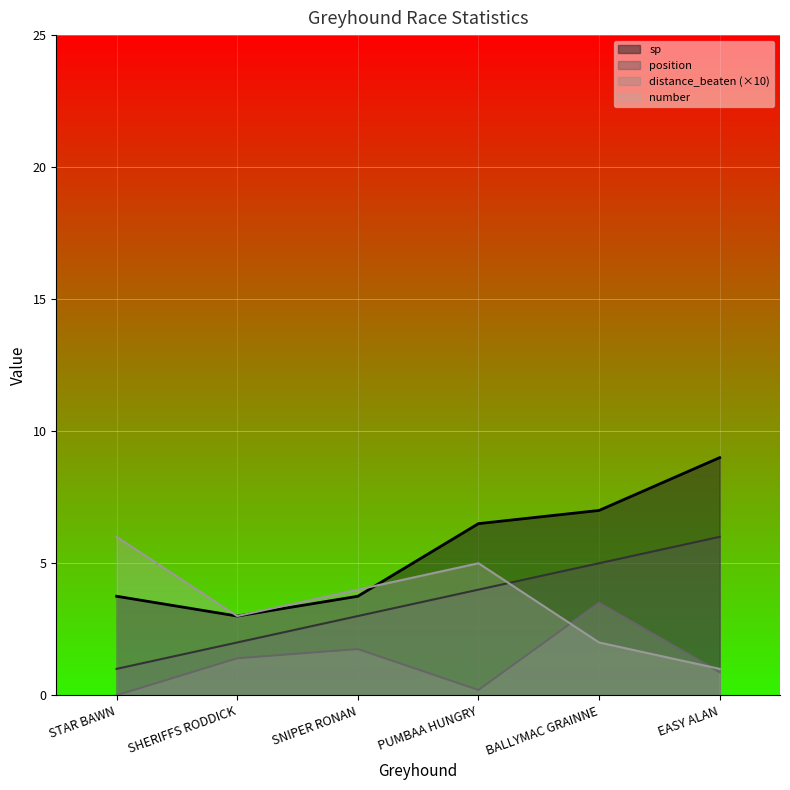

What is the sum of the distance_beaten values at STAR BAWN and EASY ALAN?

0.9